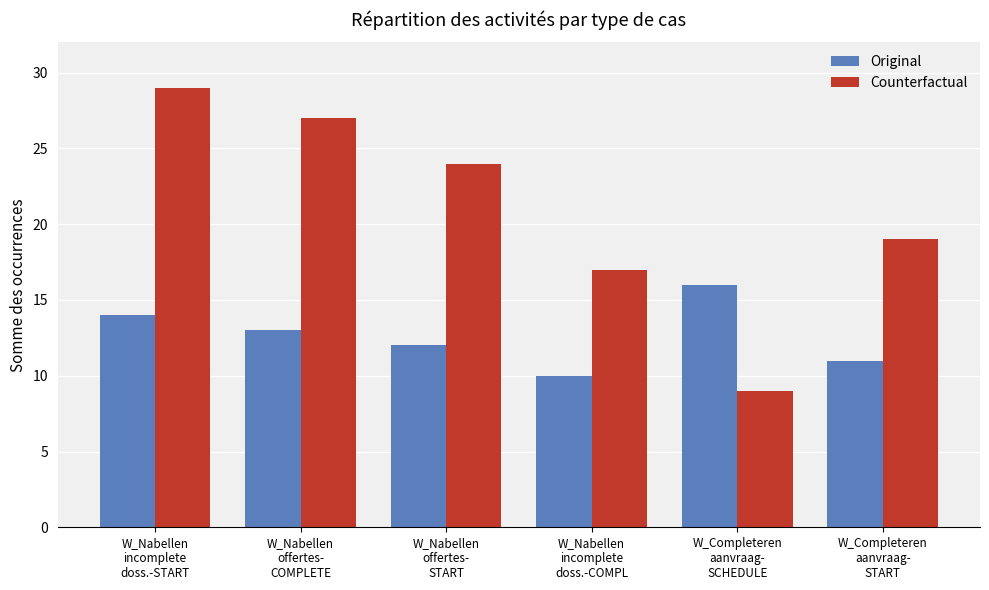

How many data points does each series have?

6